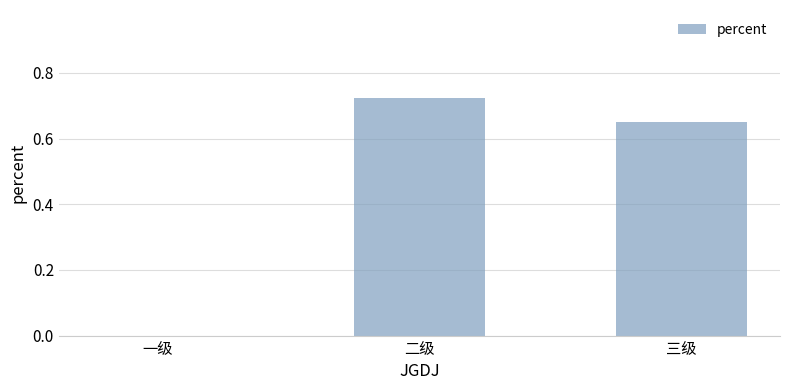

At which label is the value closest to 0?

一级